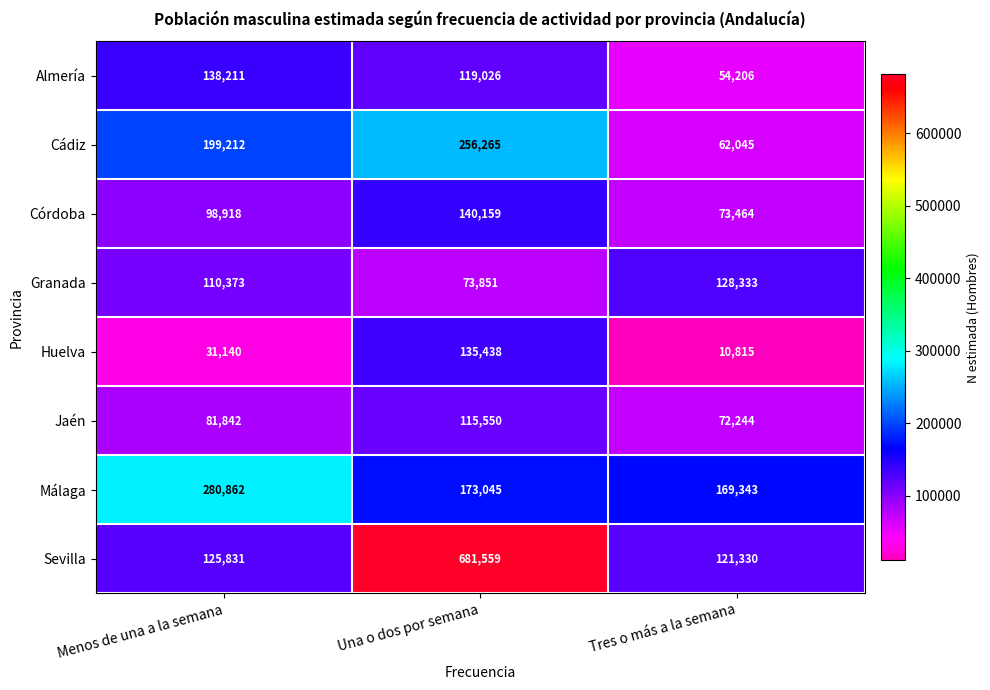

What is the total value across all series at Una o dos por semana?

1694893